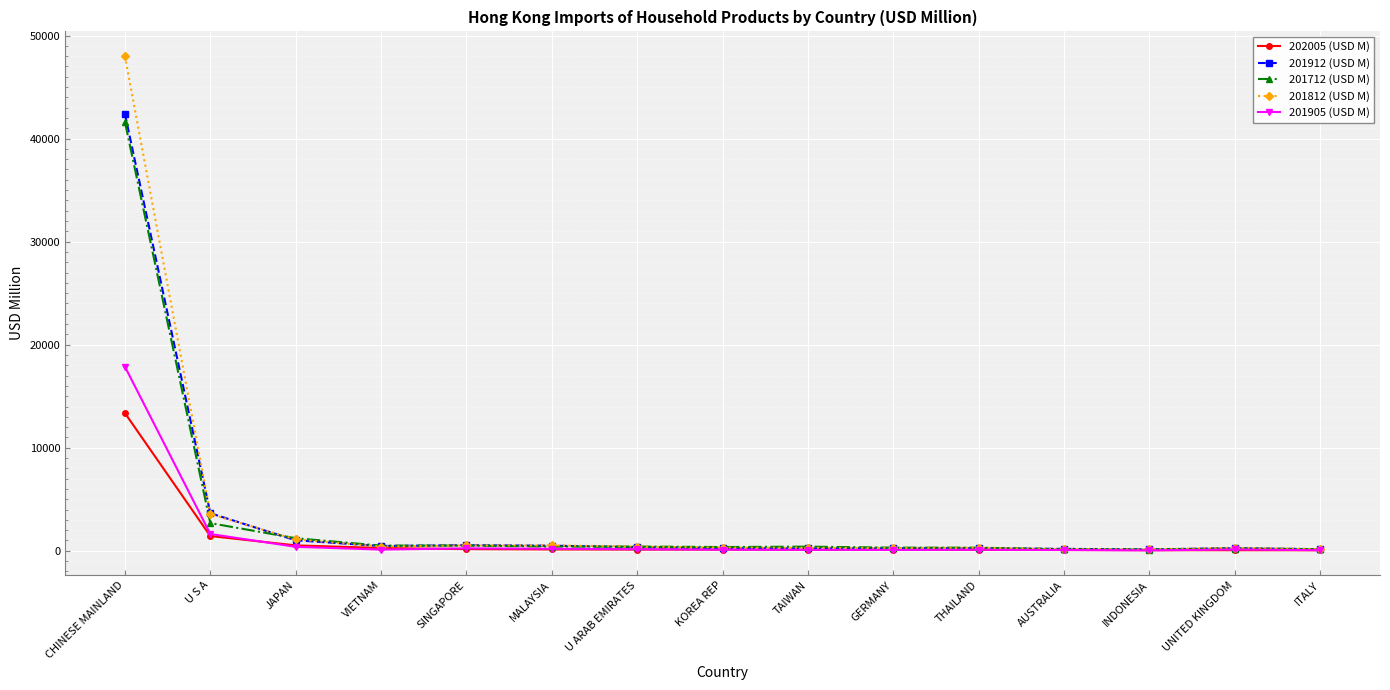

Where is 201712 (USD M) nearest to the value 20860?

U S A